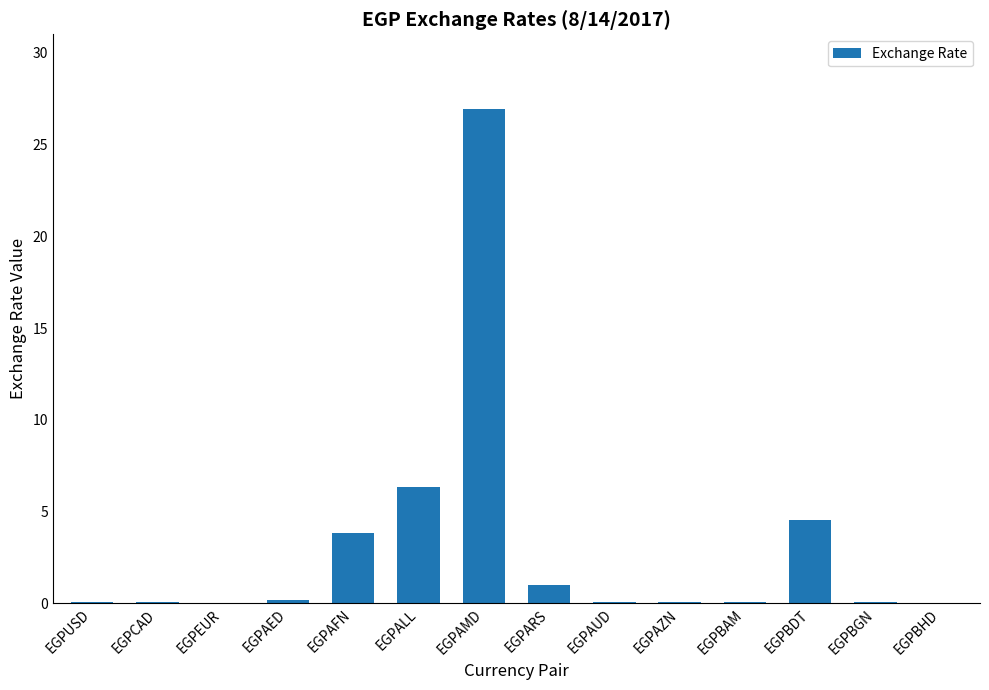

At which label is the value closest to 13?

EGPALL